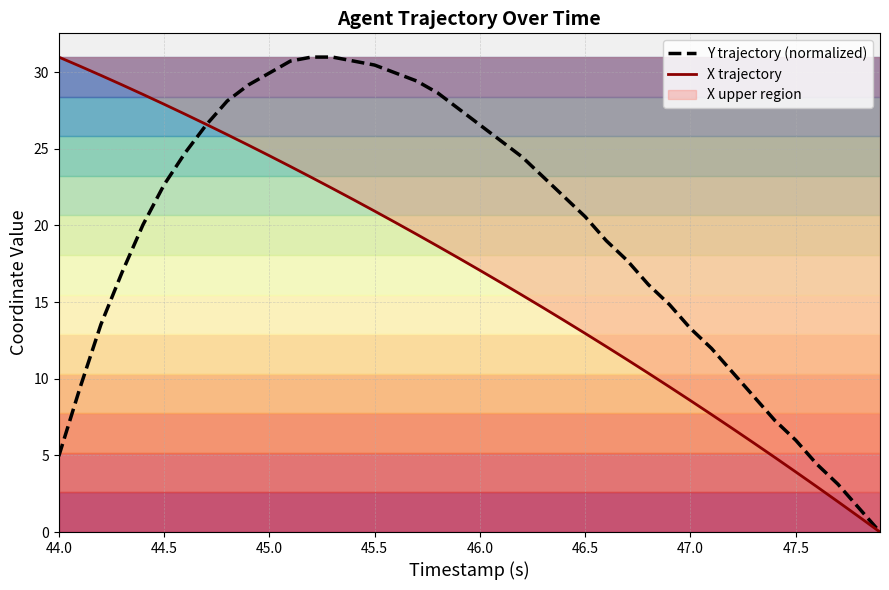

Is this an area chart (filled region under the line)?

No